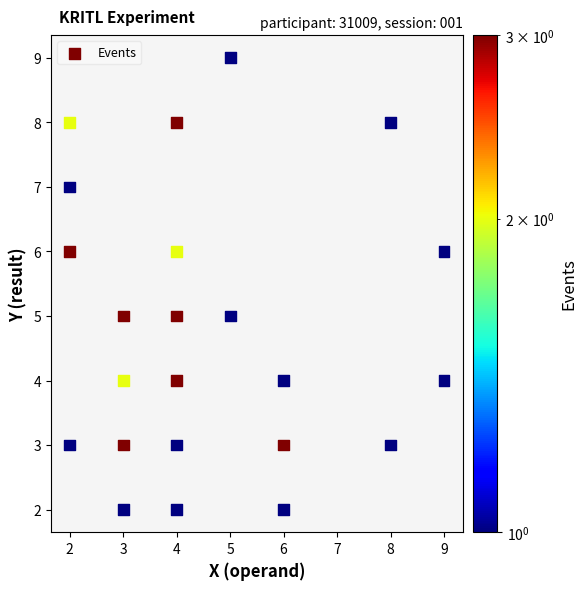

What is the range of X values (max minus min)?

7